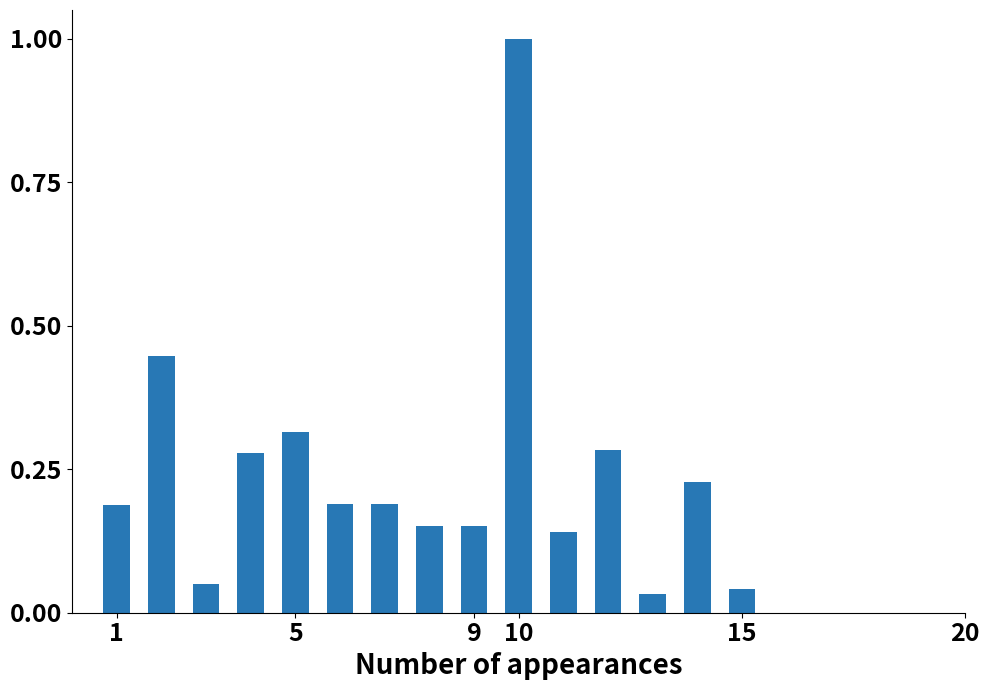

What is the sum of all values?

3.7